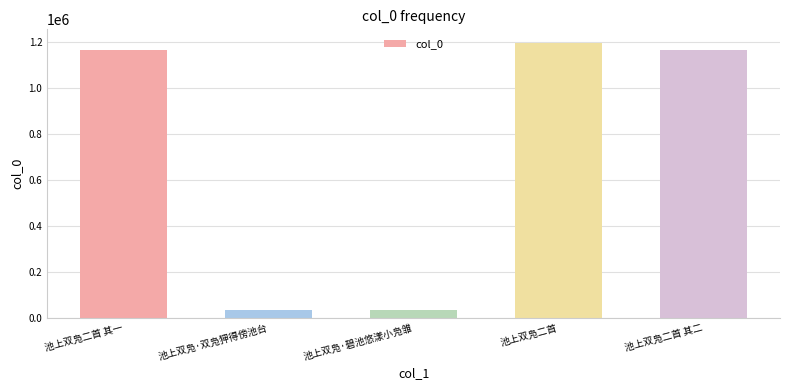

At which label is the value closest to 613018?

池上双凫二首 其一